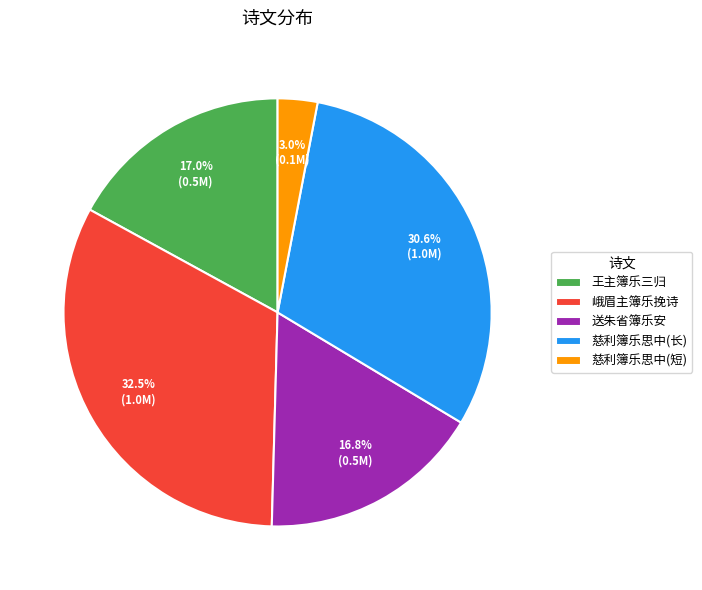

Does 峨眉主簿乐挽诗 represent more than half of the total?

No